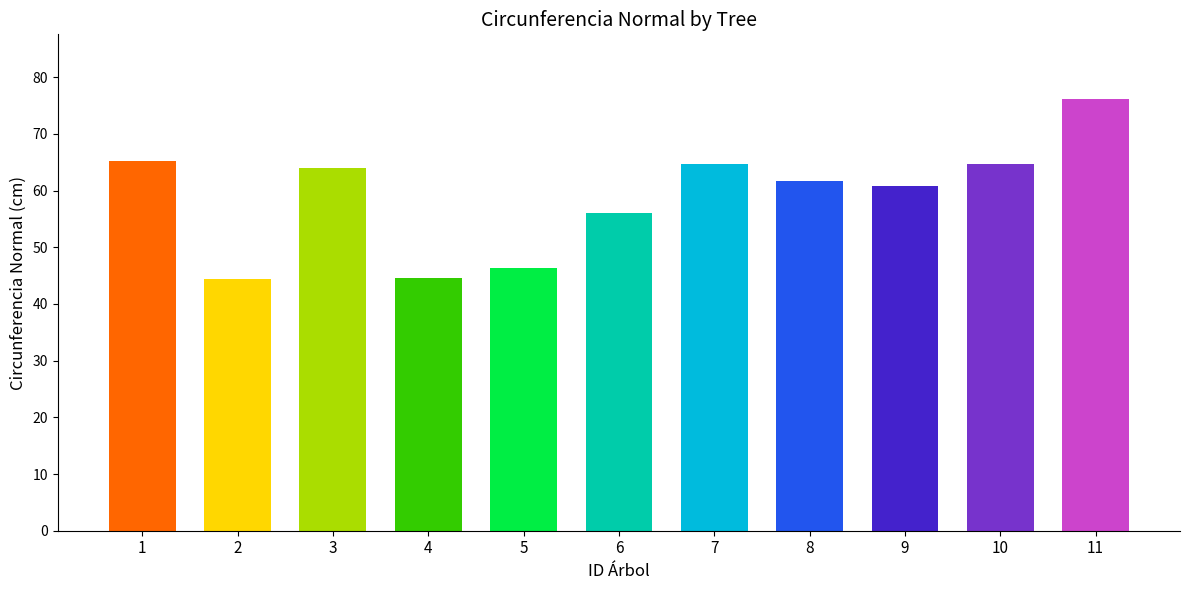

List the labels in order of value, smallest first.

19_2200_2, 19_2200_4, 19_2200_5, 19_2200_6, 19_2200_9, 19_2200_8, 19_2200_3, 19_2200_10, 19_2200_7, 19_2200_1, 19_2200_11